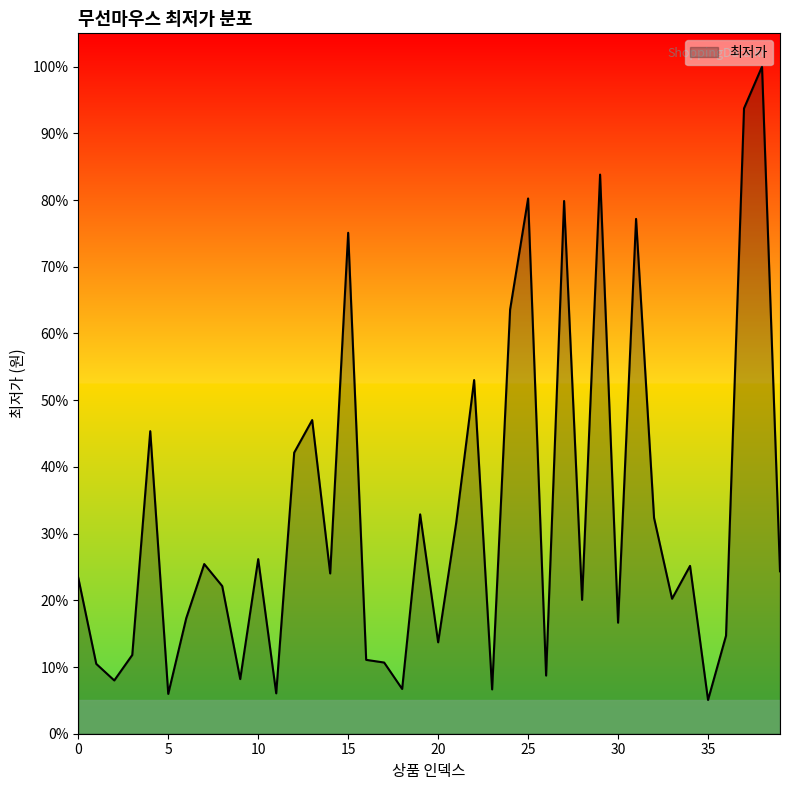

What is the difference between the maximum and minimum values?

94.9